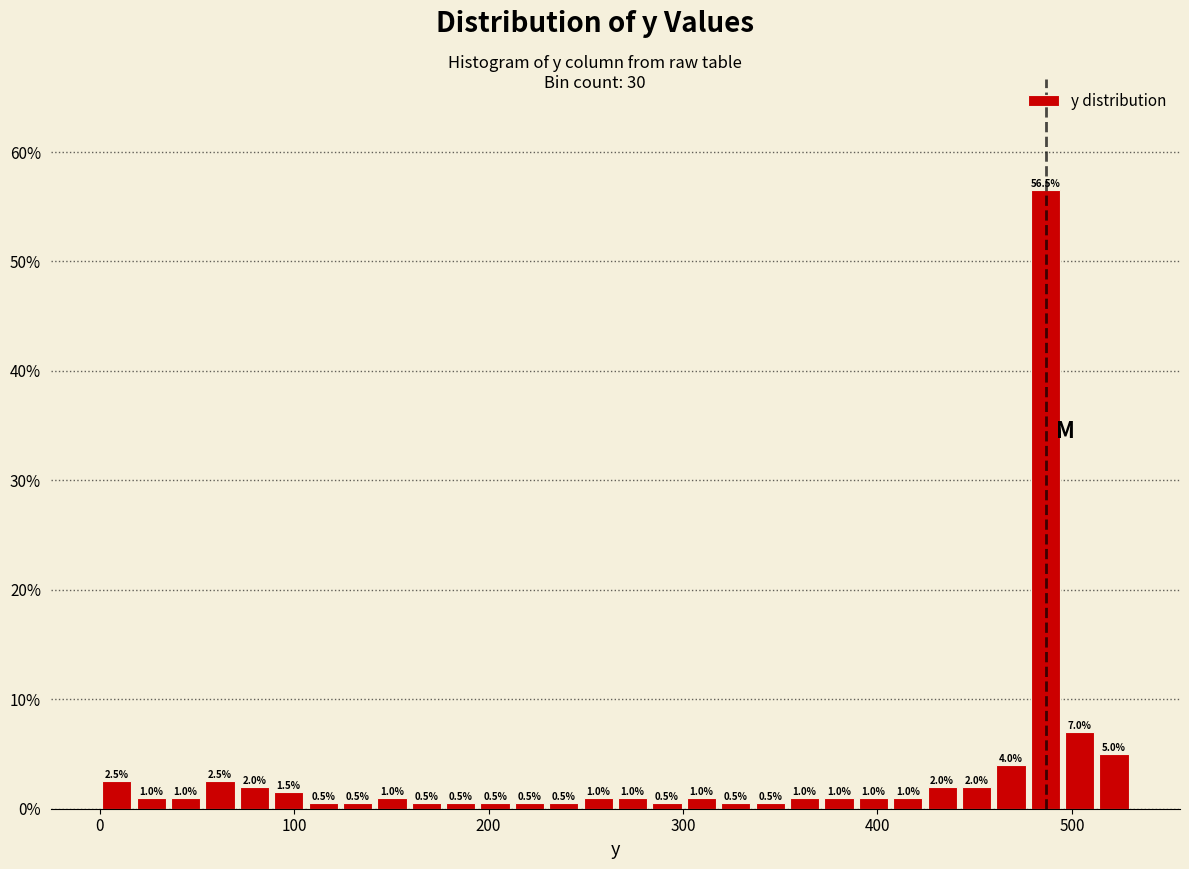

Read against the x-axis, roughly where is the centre of the tallest bar?

490